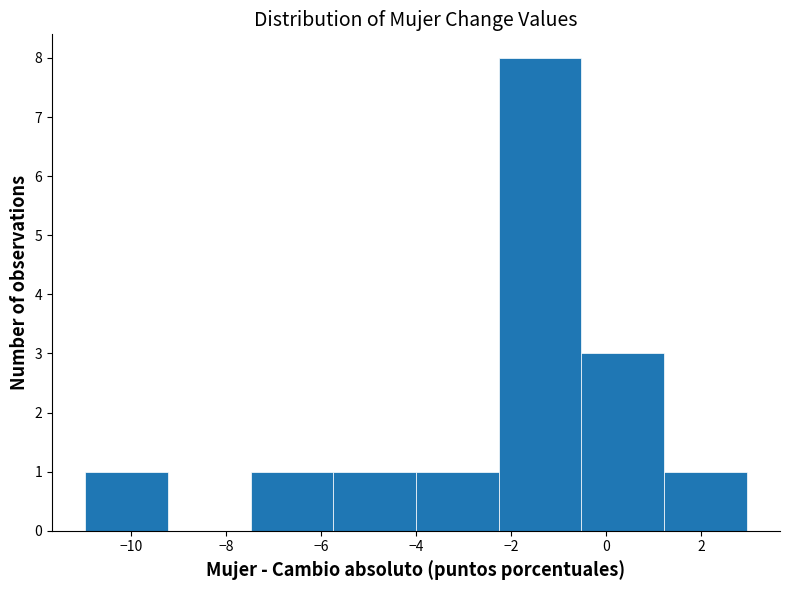

Reading left to right, list every bar in this chart as the range it spans on the x-axis followed by its height. Neither the bar edges nor the heights are printed on the chart, so give them approximately, as read against the axes.

-11.0 to -9.2: 1
-9.2 to -7.4: 0
-7.4 to -5.8: 1
-5.8 to -4.0: 1
-4.0 to -2.2: 1
-2.2 to -0.6: 8
-0.6 to 1.2: 3
1.2 to 3.0: 1